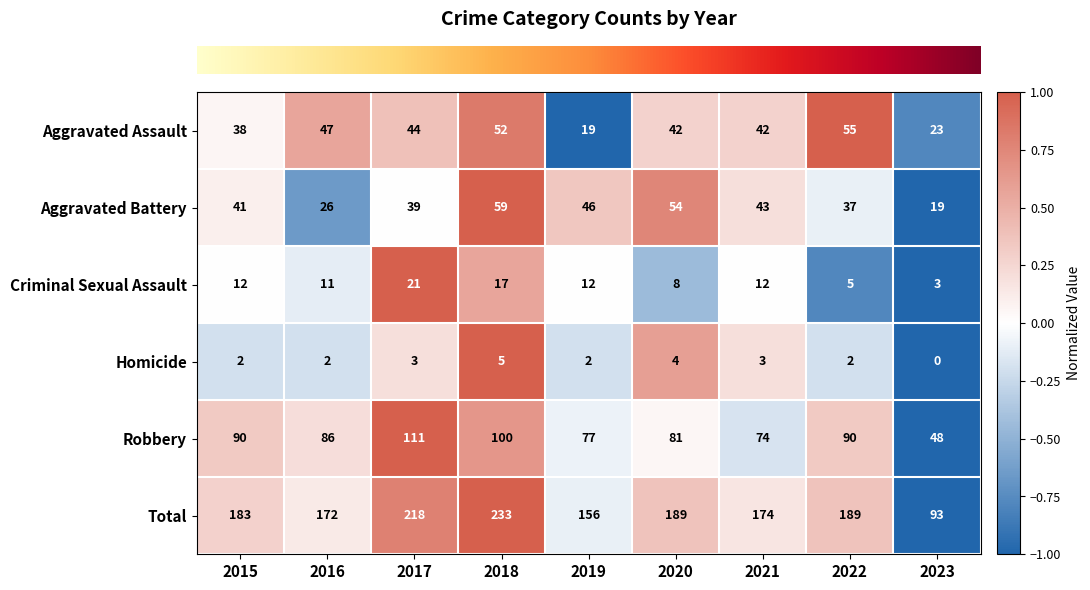

Rank the series by their maximum value, from highest to lowest.

Total, Robbery, Aggravated Battery, Aggravated Assault, Criminal Sexual Assault, Homicide